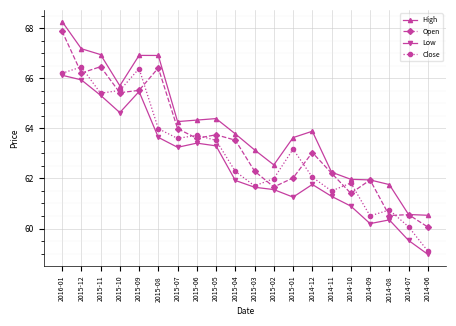

What is the spread (max minus min) of values at 2015-10?

1.1